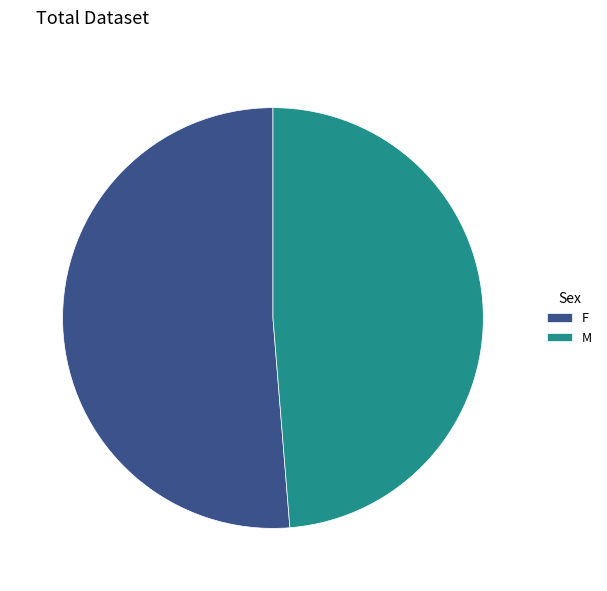

Is it true that F is 40% of the pie?

False